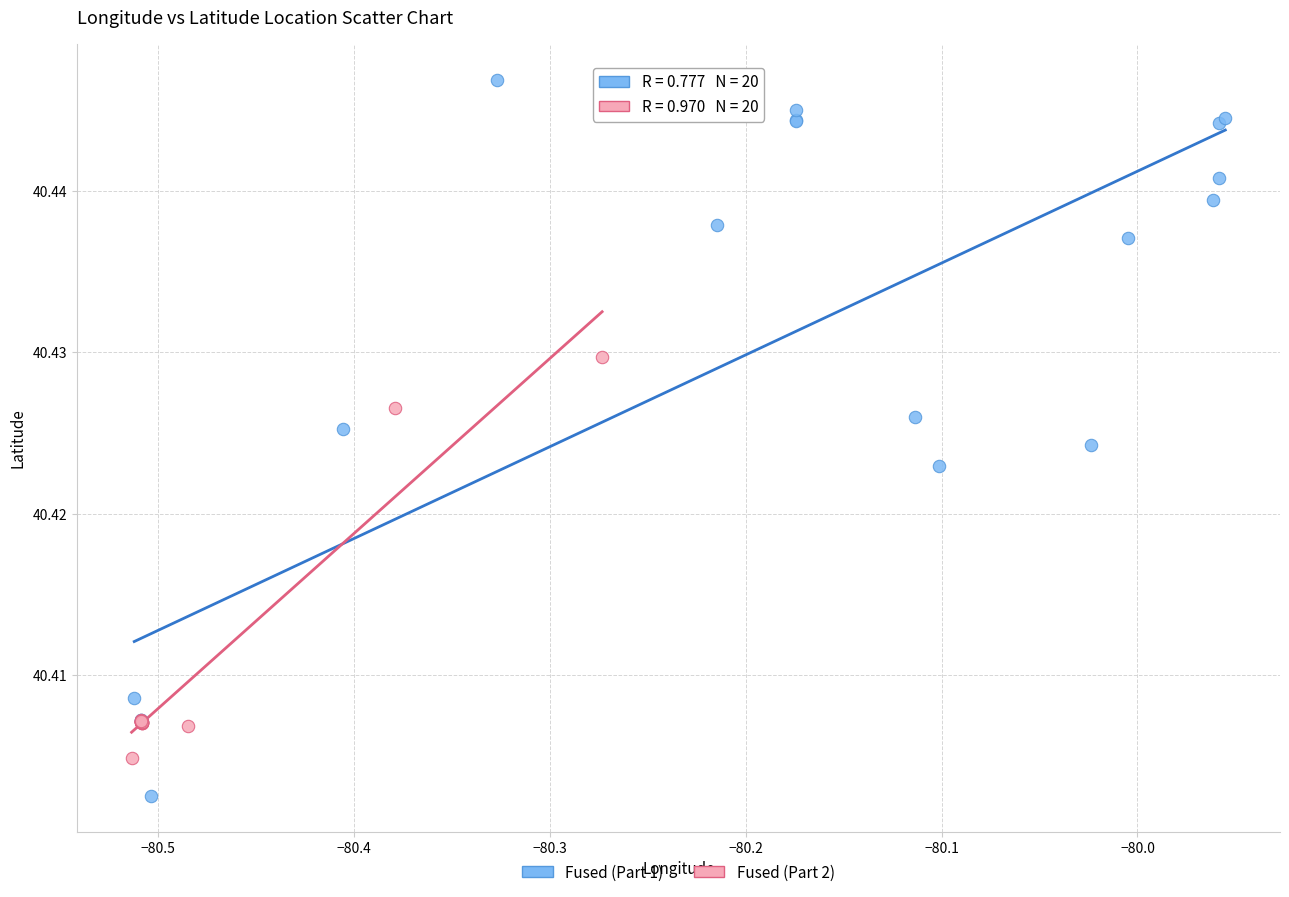

What are all the series names shown in the legend?

Fused (Part 1), Fused (Part 2)